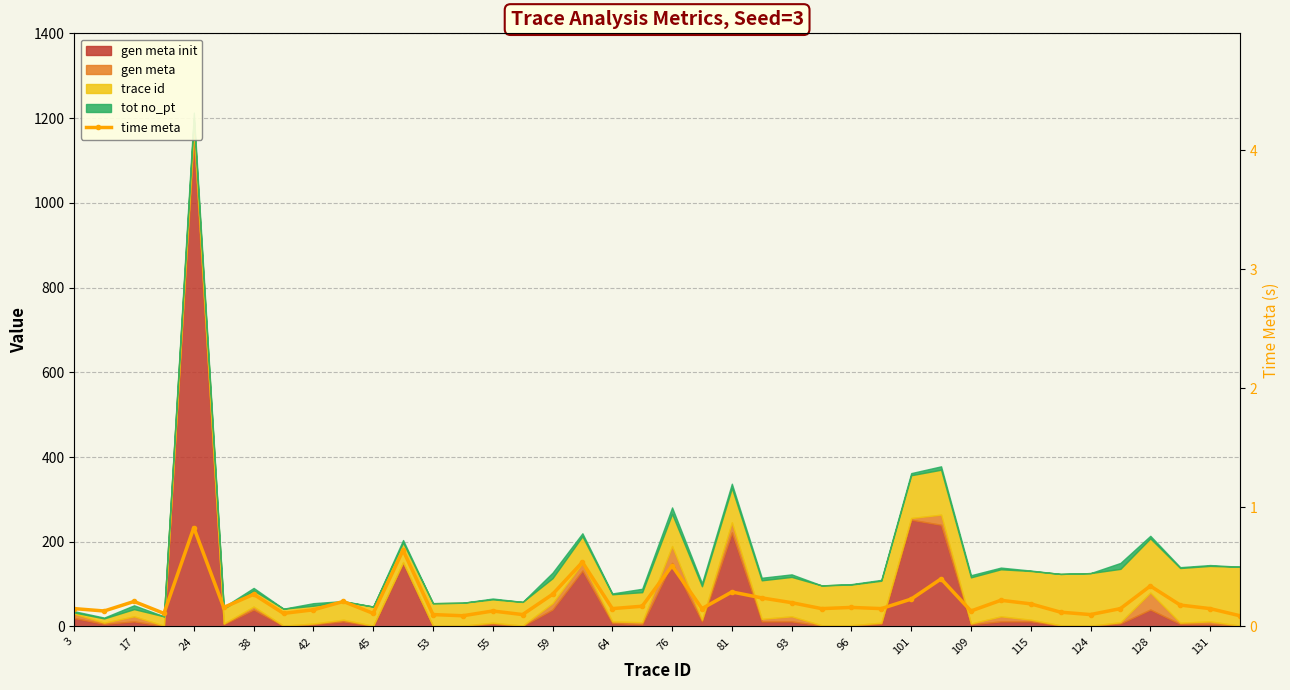

The chart shows a value of 0.1 at 81. True or false?

False